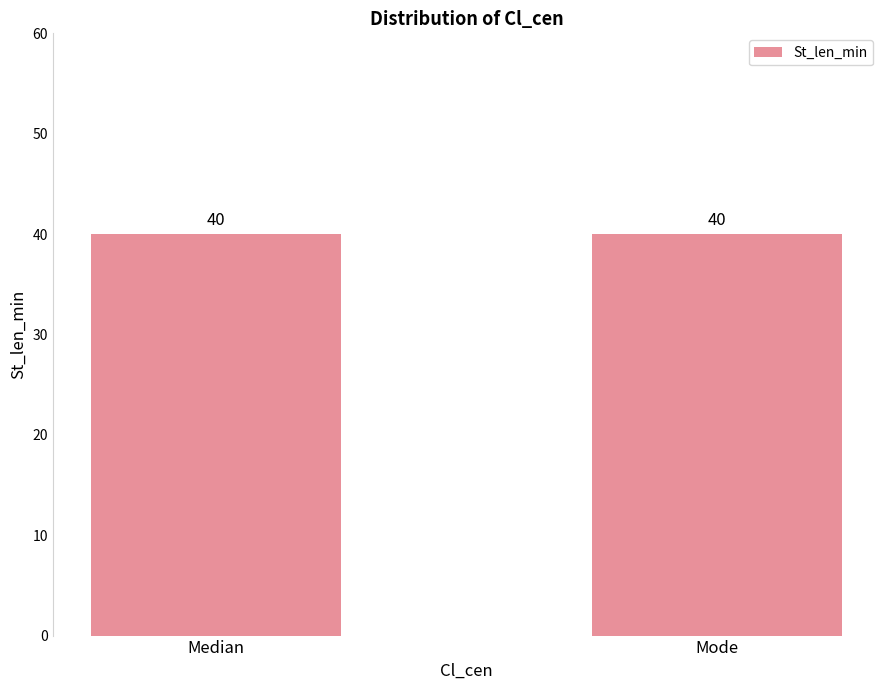

Are the bars grouped side by side (vs. stacked)?

Yes